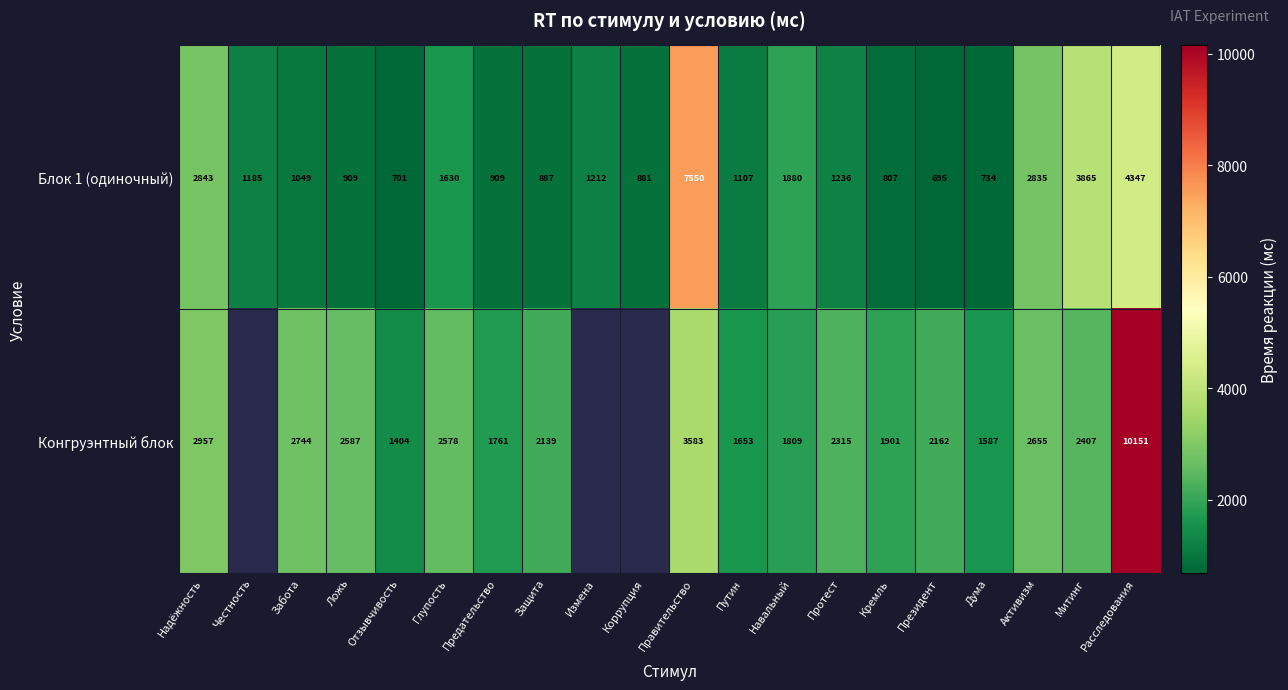

At how many categories does at least one series exceed 5408?

2